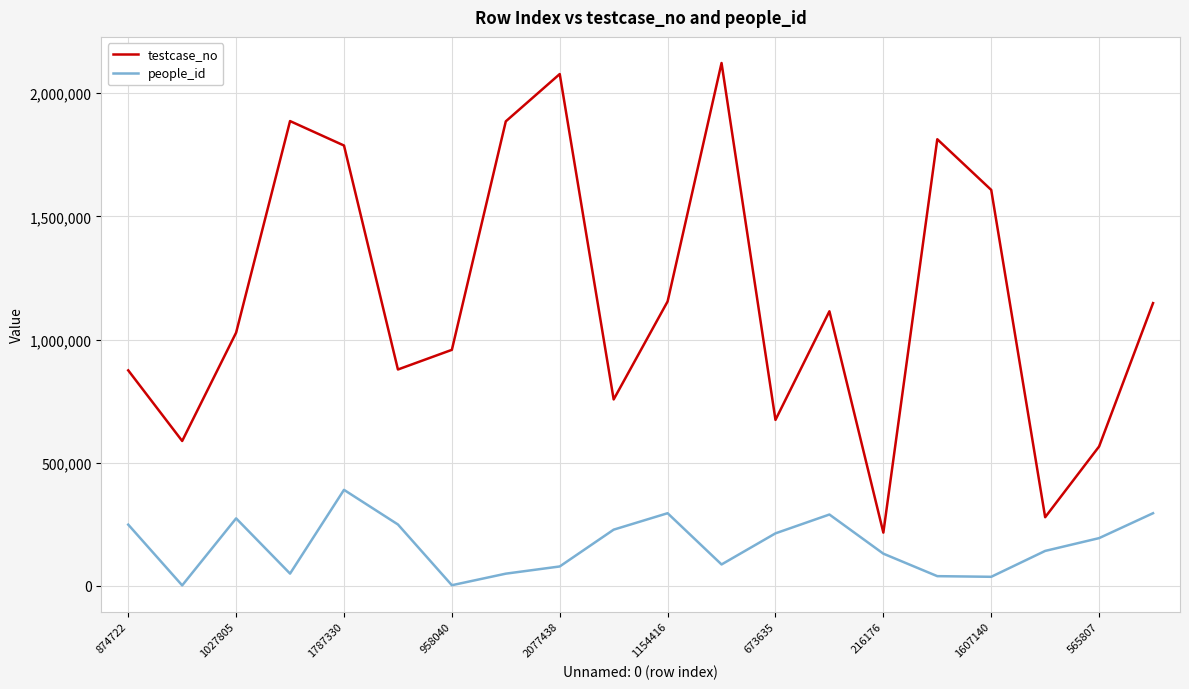

What is the lowest value of the testcase_no series?

216177